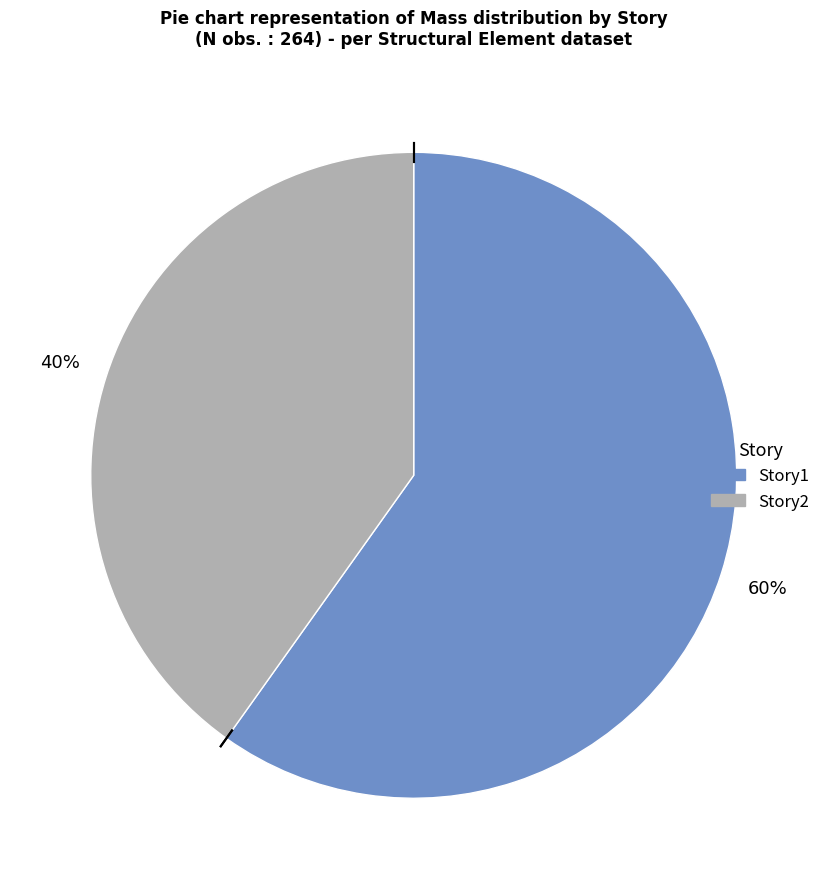

How many slices are in this pie chart?

2